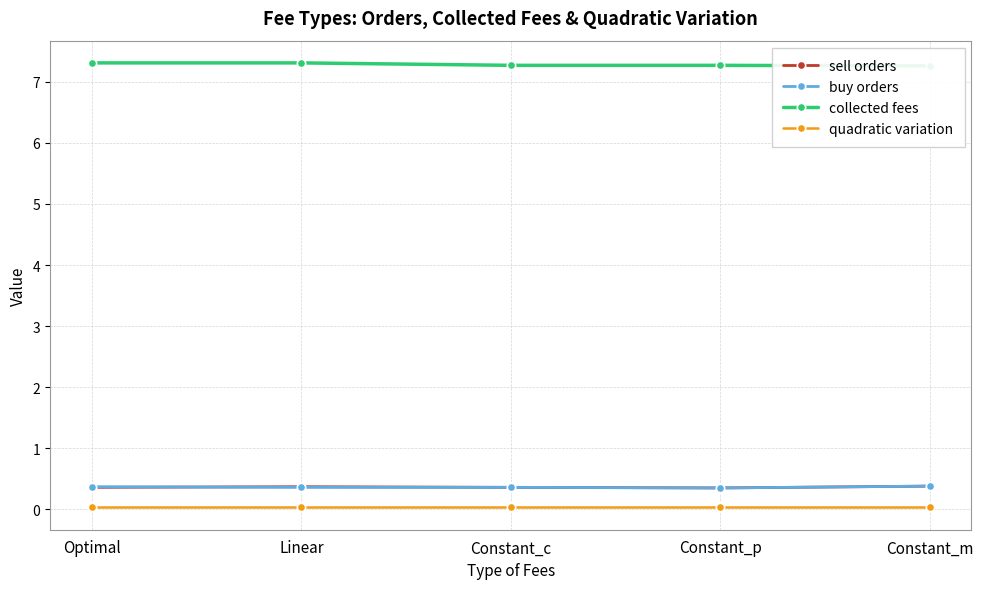

How many data points does each series have?

5